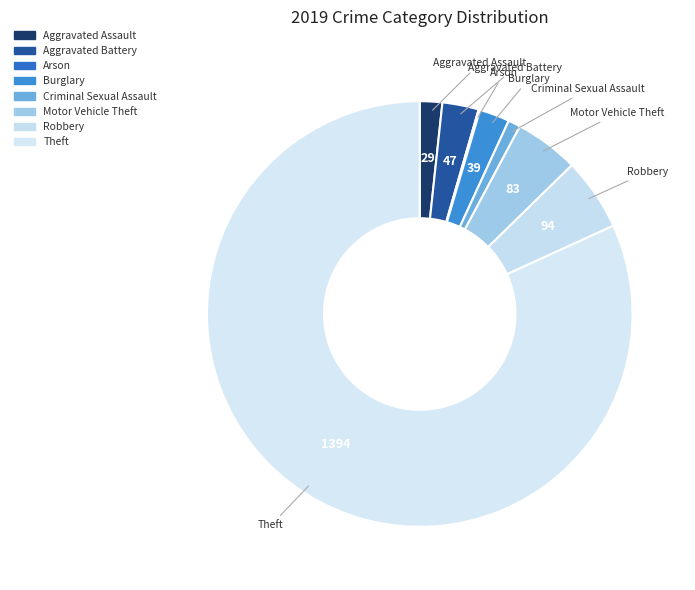

What is the change in value from Aggravated Assault to Theft?

+1365